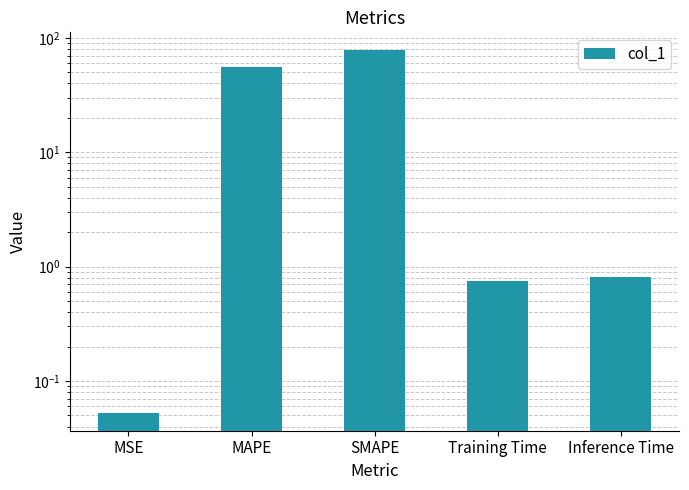

What is the difference between the values at SMAPE and Training Time?

76.8